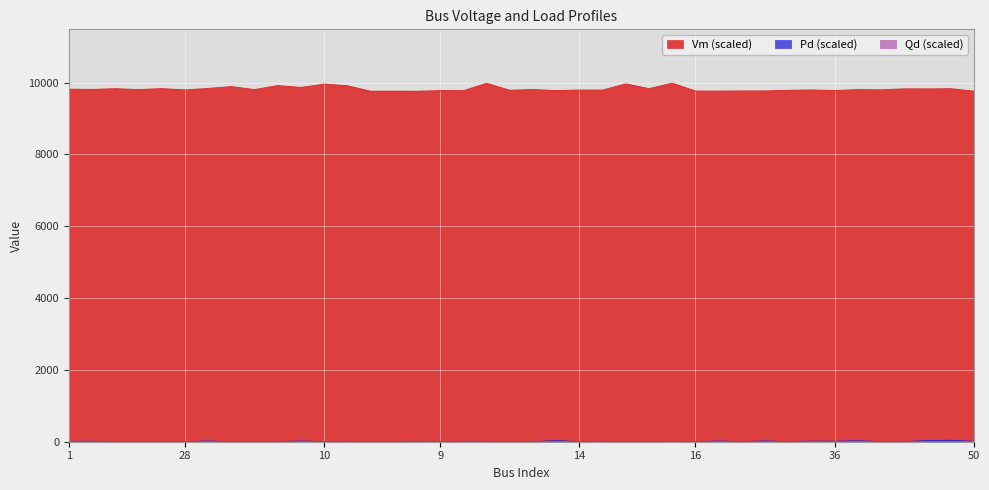

What position from the right is 42?

22